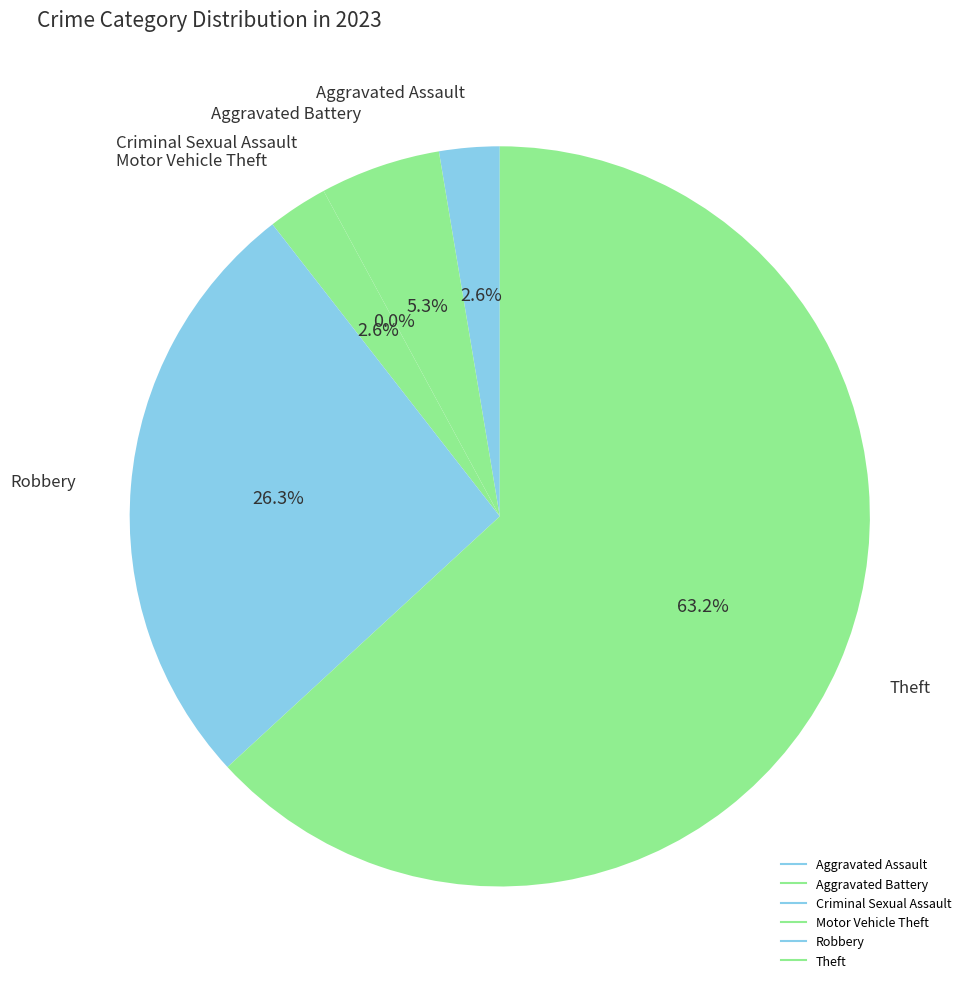

How much of the chart is everything except Theft?

36.8%